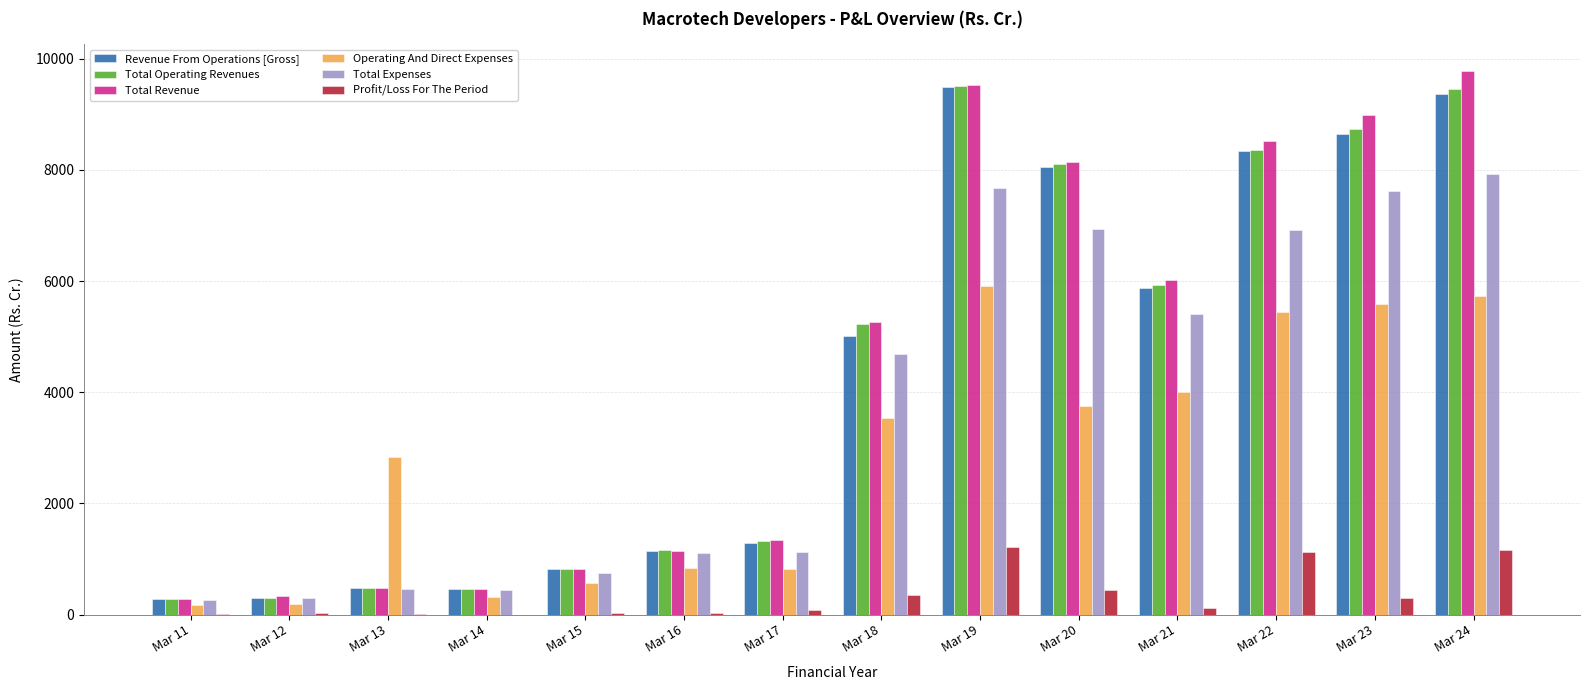

What is the sum of all Total Revenue values?

61114.5